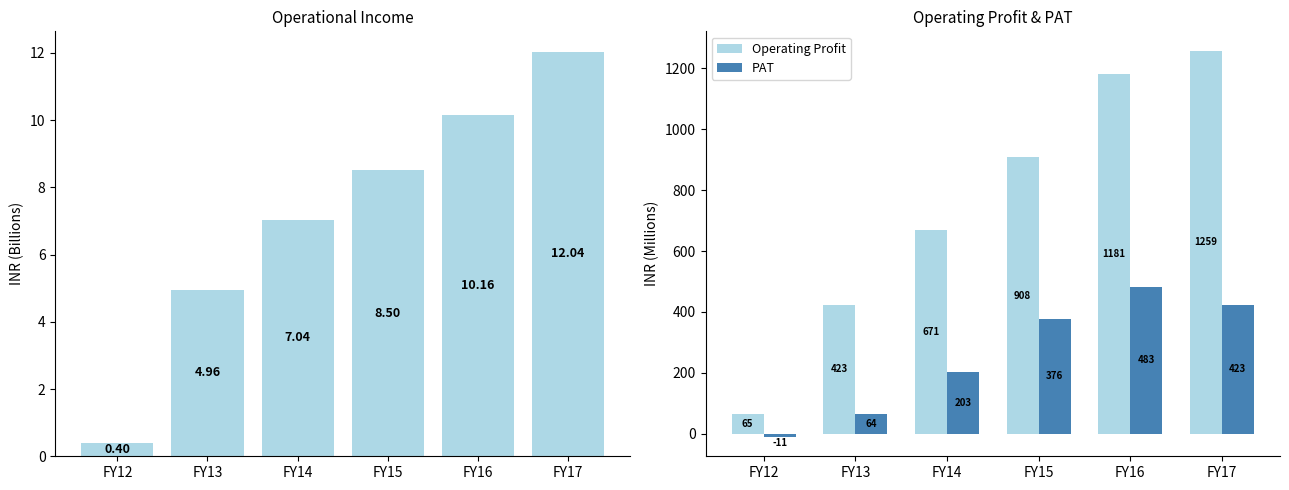

Which series has the widest spread of values?

Operating Profit